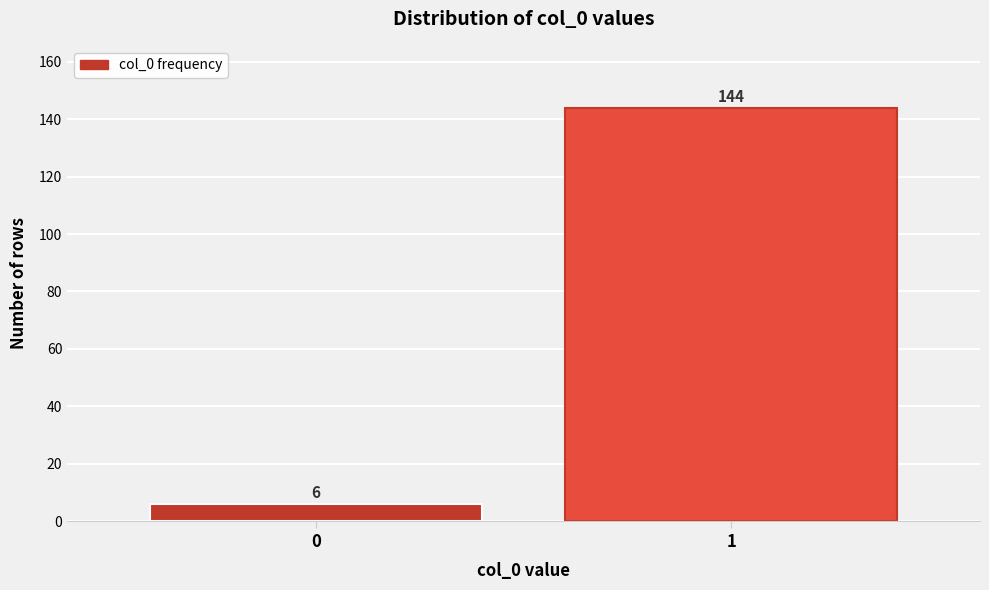

Reading left to right, list all the values displayed in this chart.

0=6	1=144